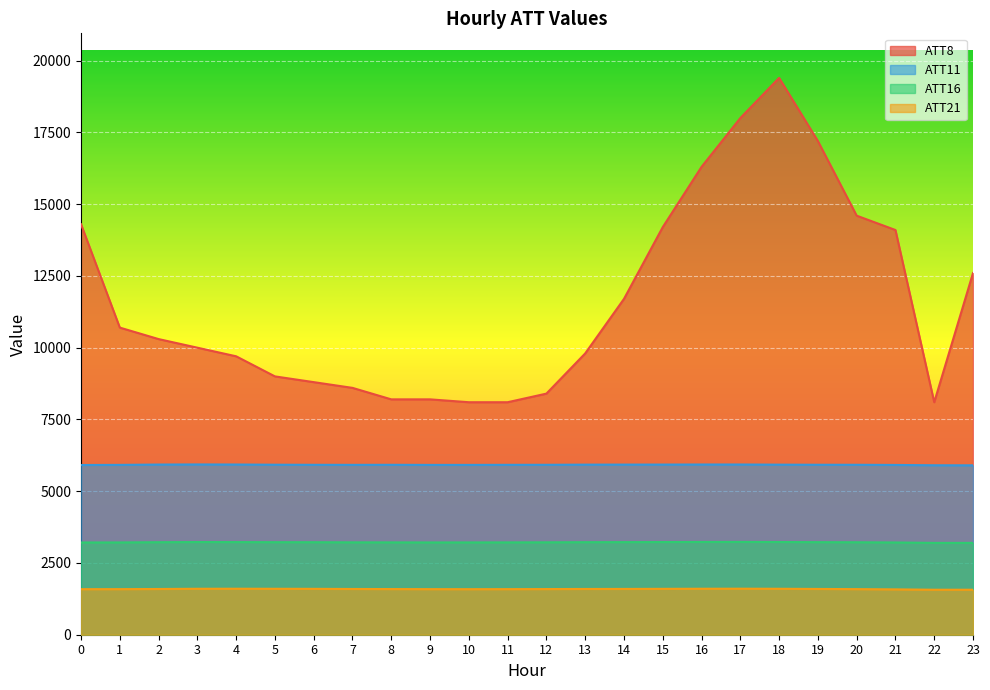

What is the difference between the maximum and second lowest values in the ATT8 series?

11300.0